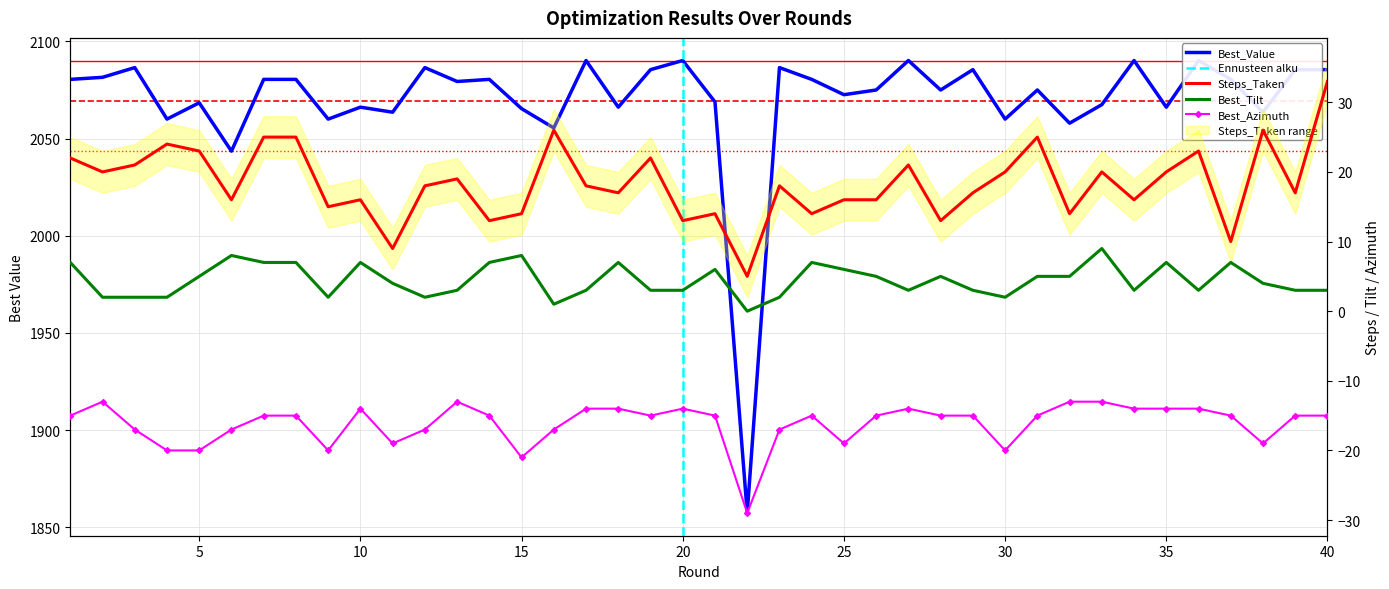

Where does the Best_Tilt series first go above 4?

1